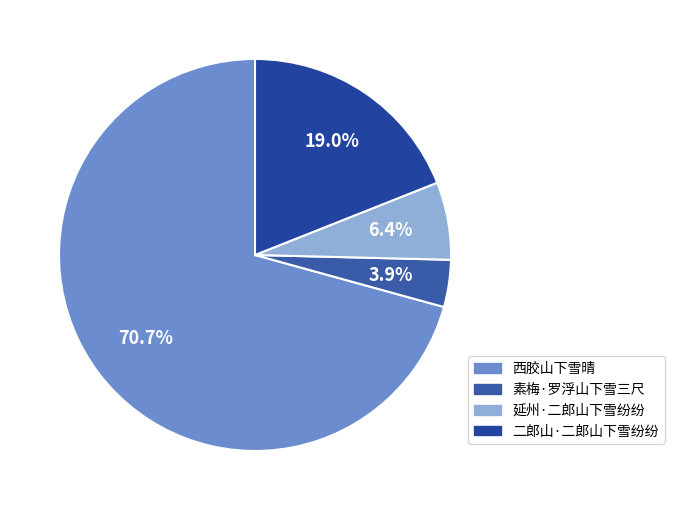

To the nearest percent, what percentage of the pie is 素梅·罗浮山下雪三尺?

4%